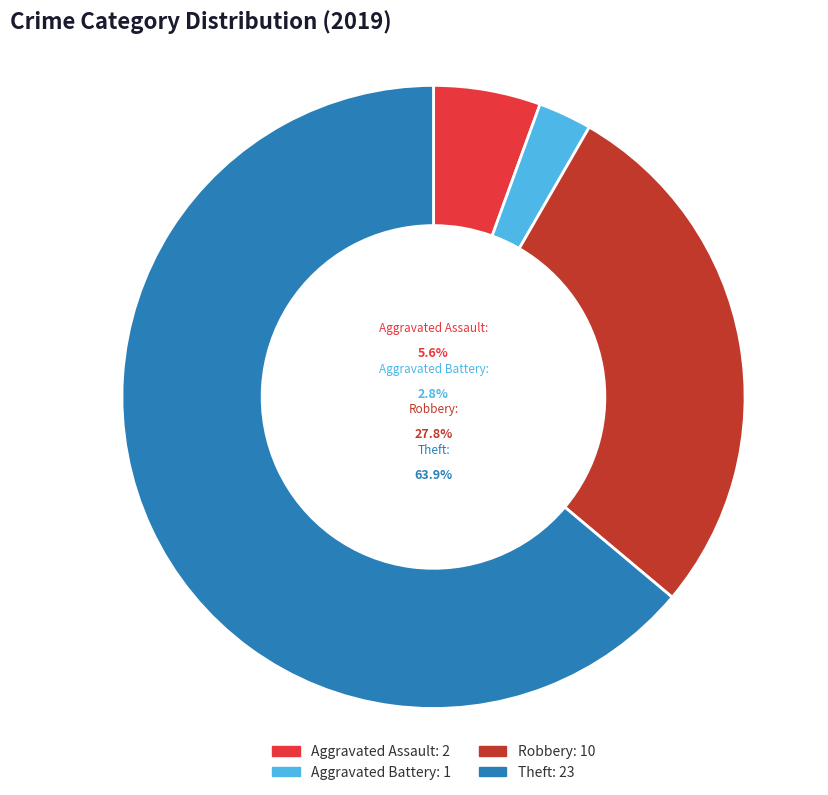

Is the sum of Aggravated Battery and Aggravated Assault greater than half?

No